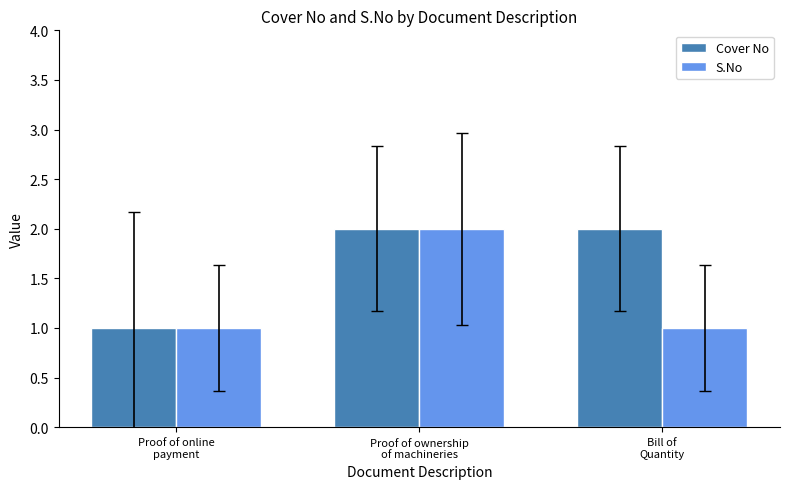

Which series has the largest total across all categories?

Cover No